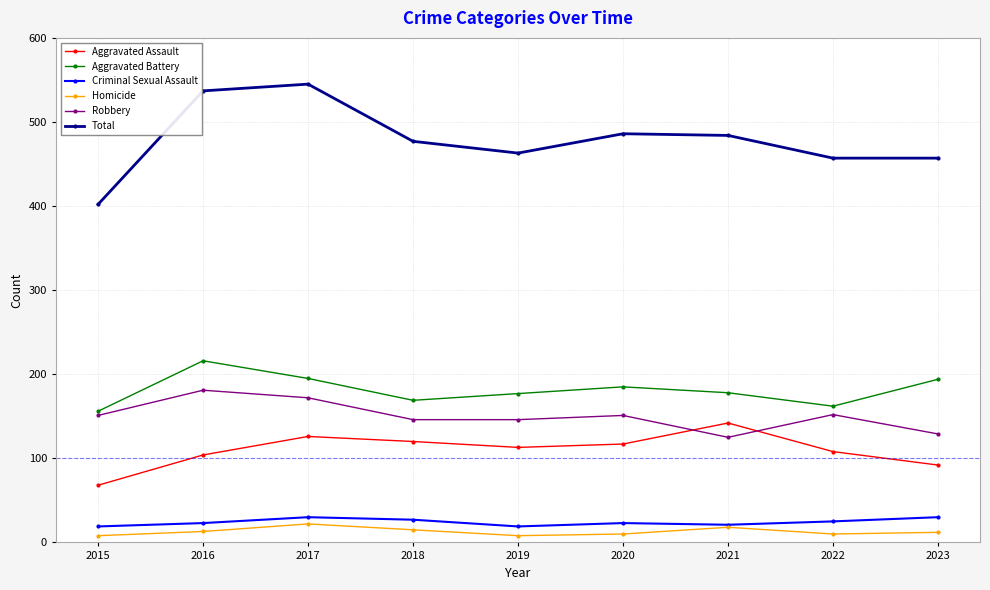

How many lines are shown in the chart?

6